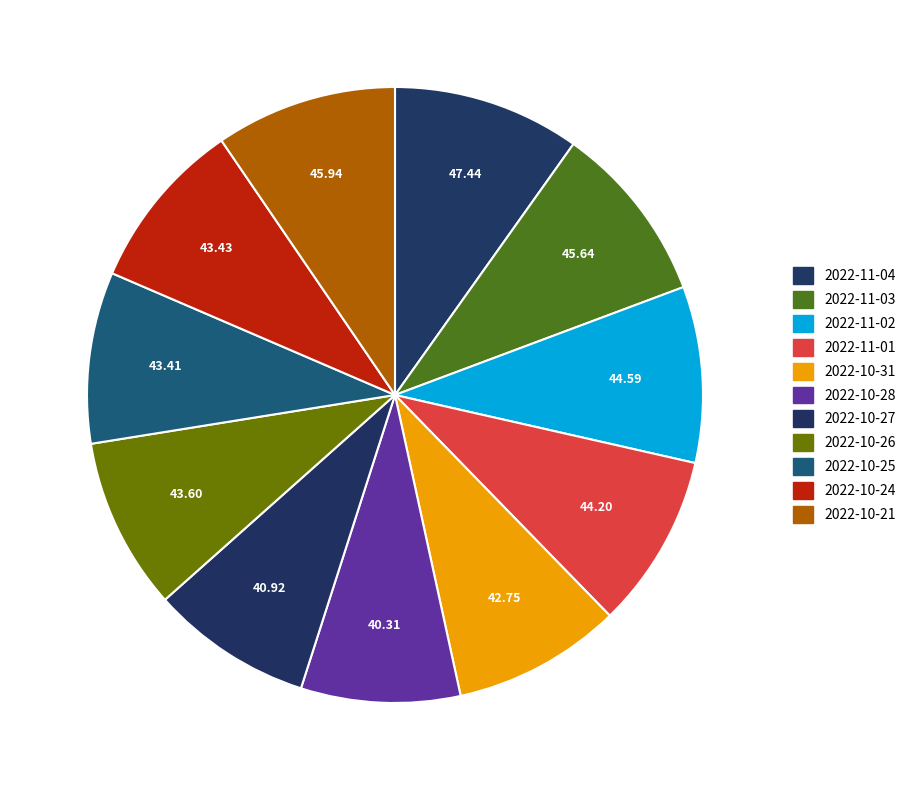

To the nearest percent, what is the average slice percentage?

9%